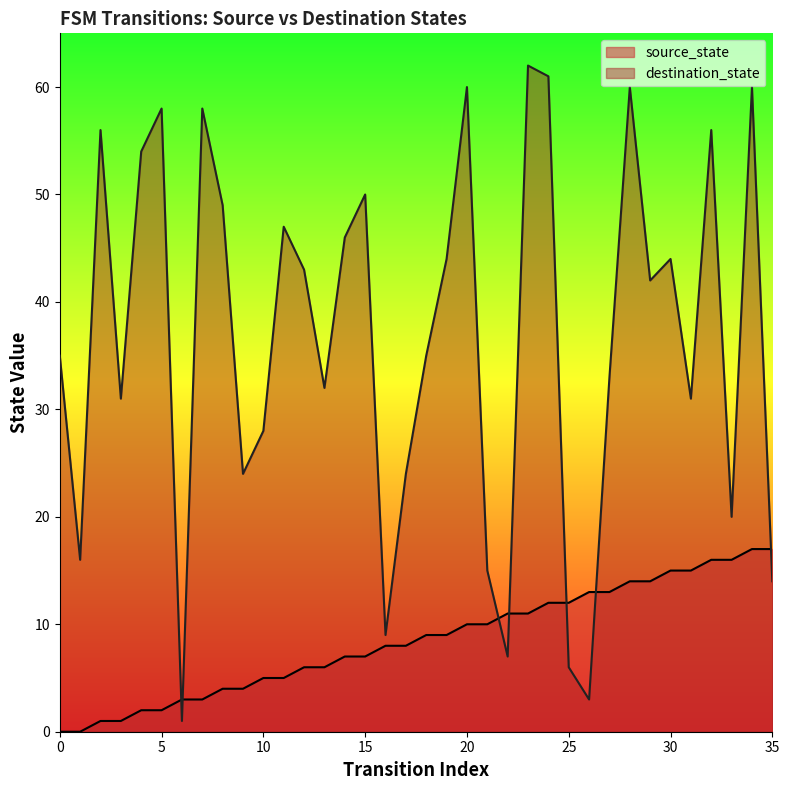

Which series ends up on top after the final intersection of source_state and destination_state?

source_state